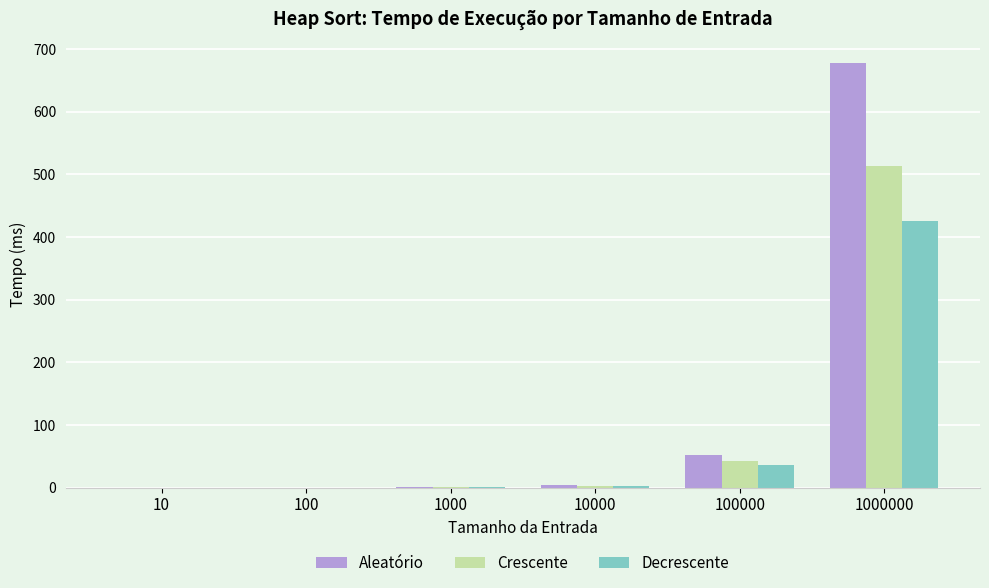

Which series has the largest total across all categories?

Aleatório